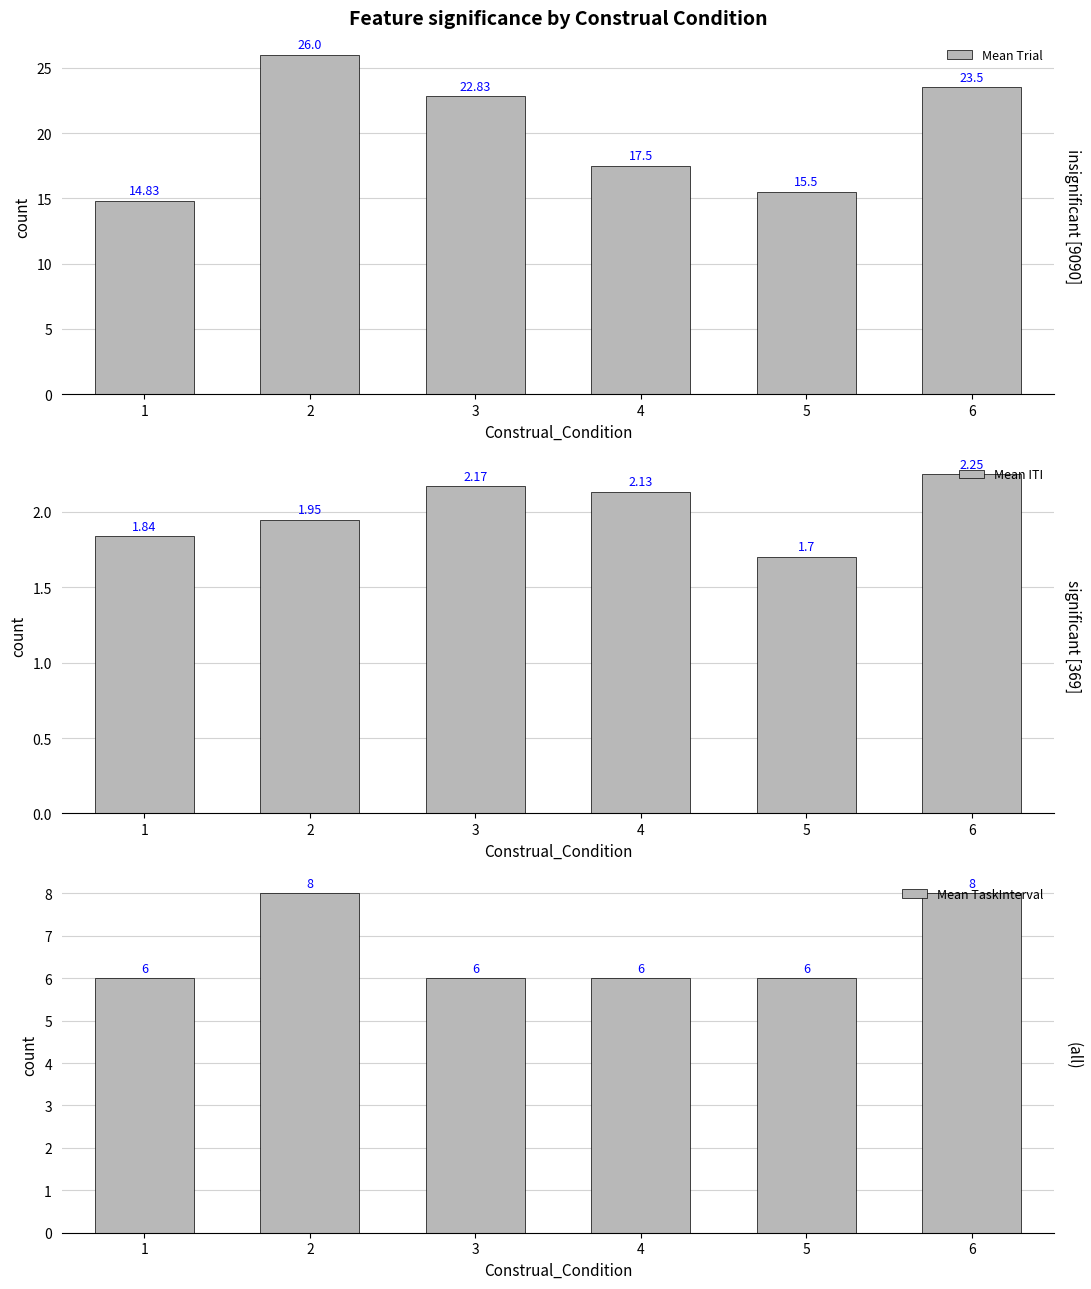

What are all the series names shown in the legend?

Mean Trial, Mean ITI, Mean TaskInterval